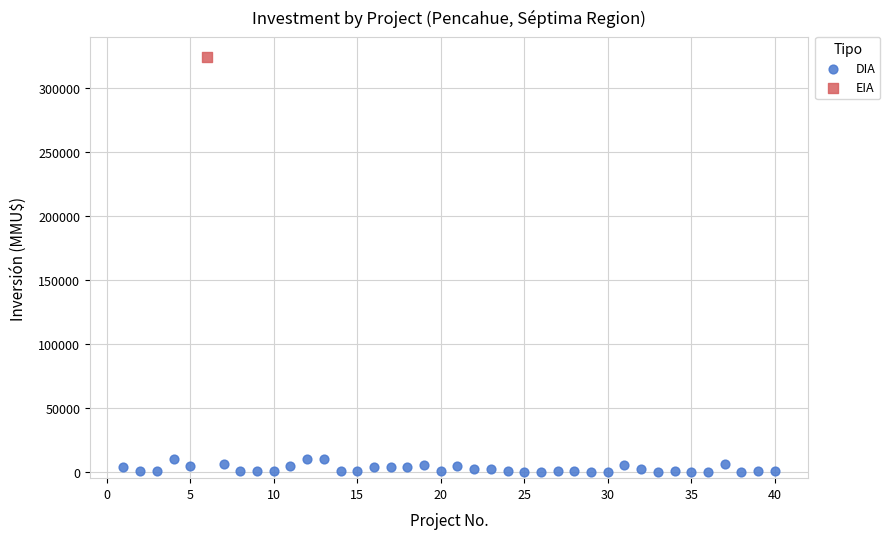

What are all the series names shown in the legend?

DIA, EIA